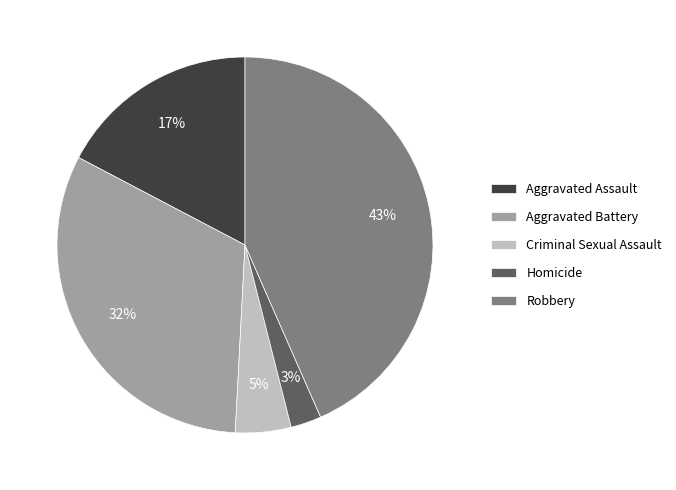

How many segments does this pie chart have?

5